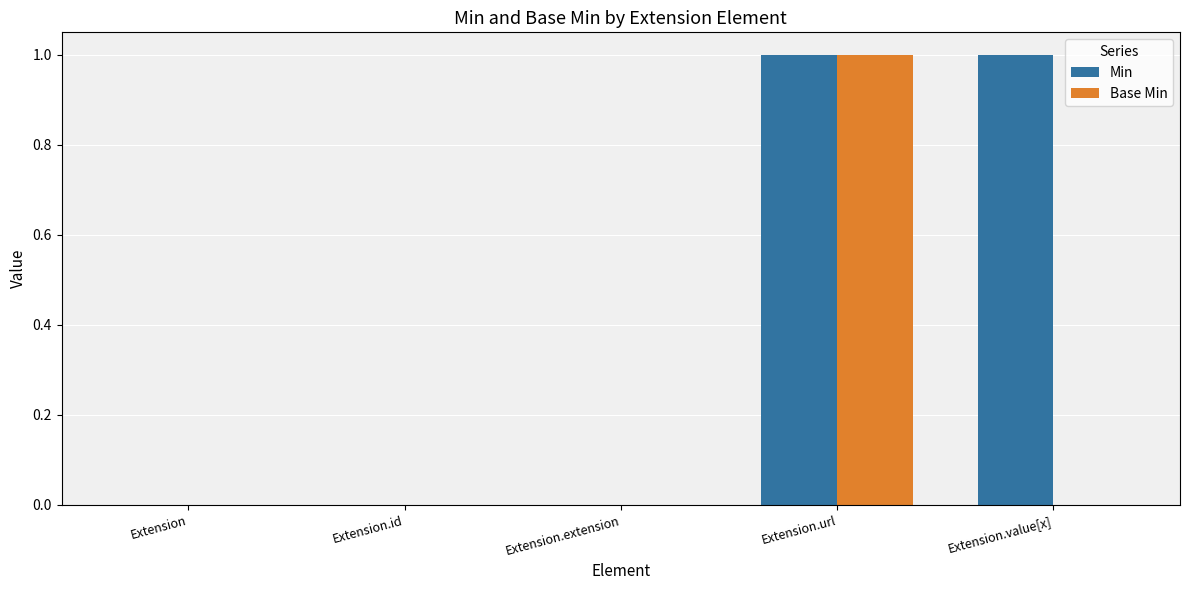

How many groups of bars are there?

5